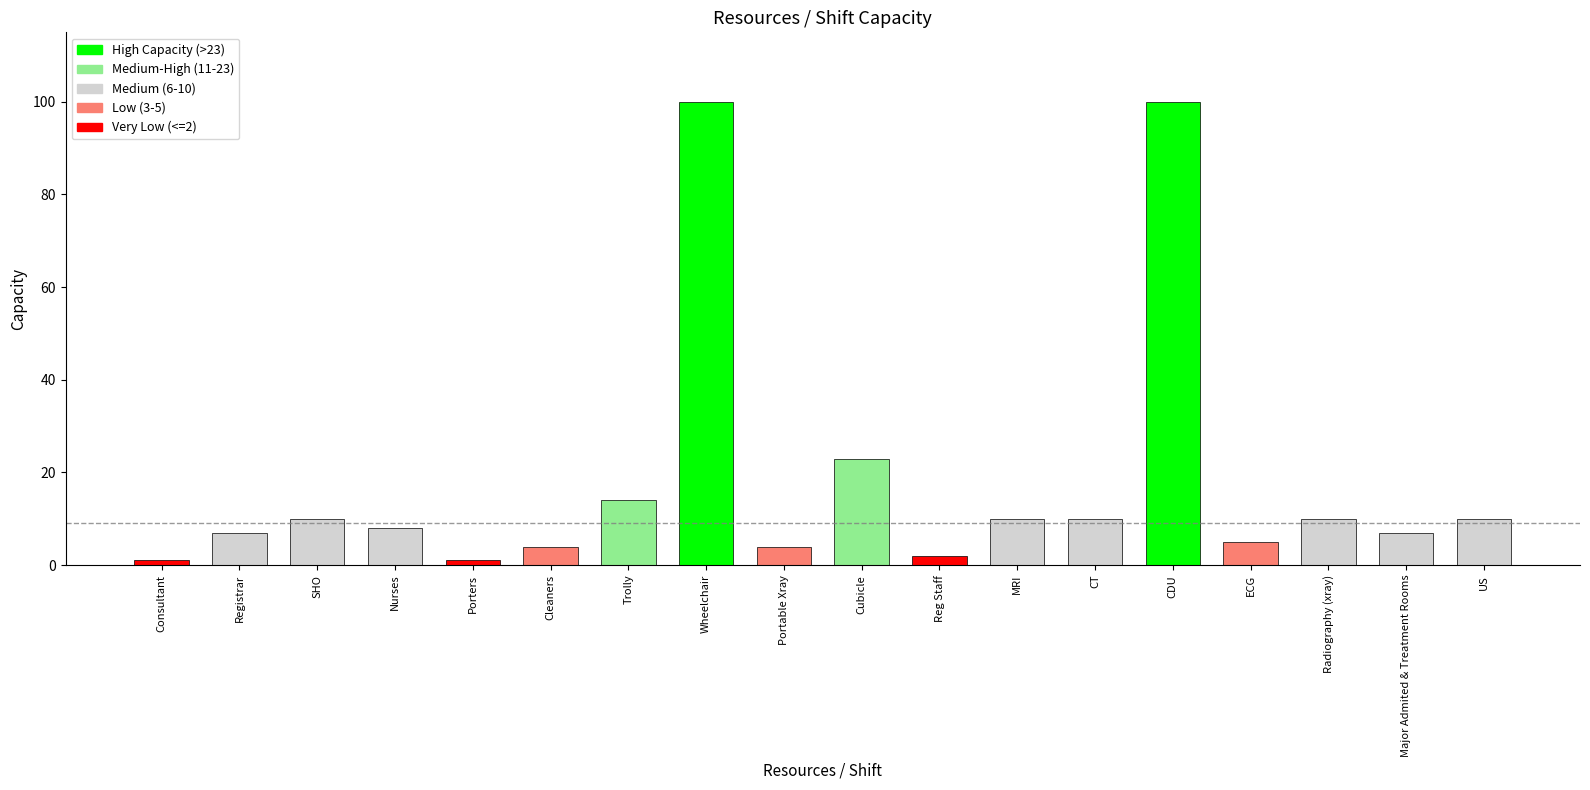

What is the approximate value at Major Admited & Treatment Rooms?

7